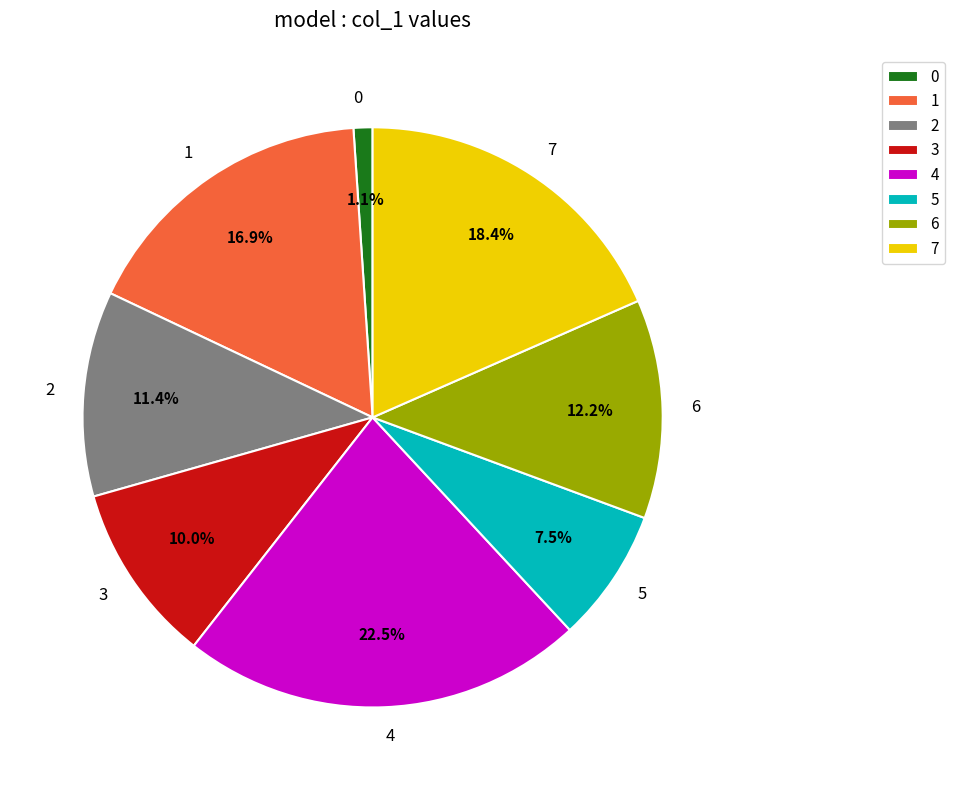

What is the largest slice in the pie chart?

4